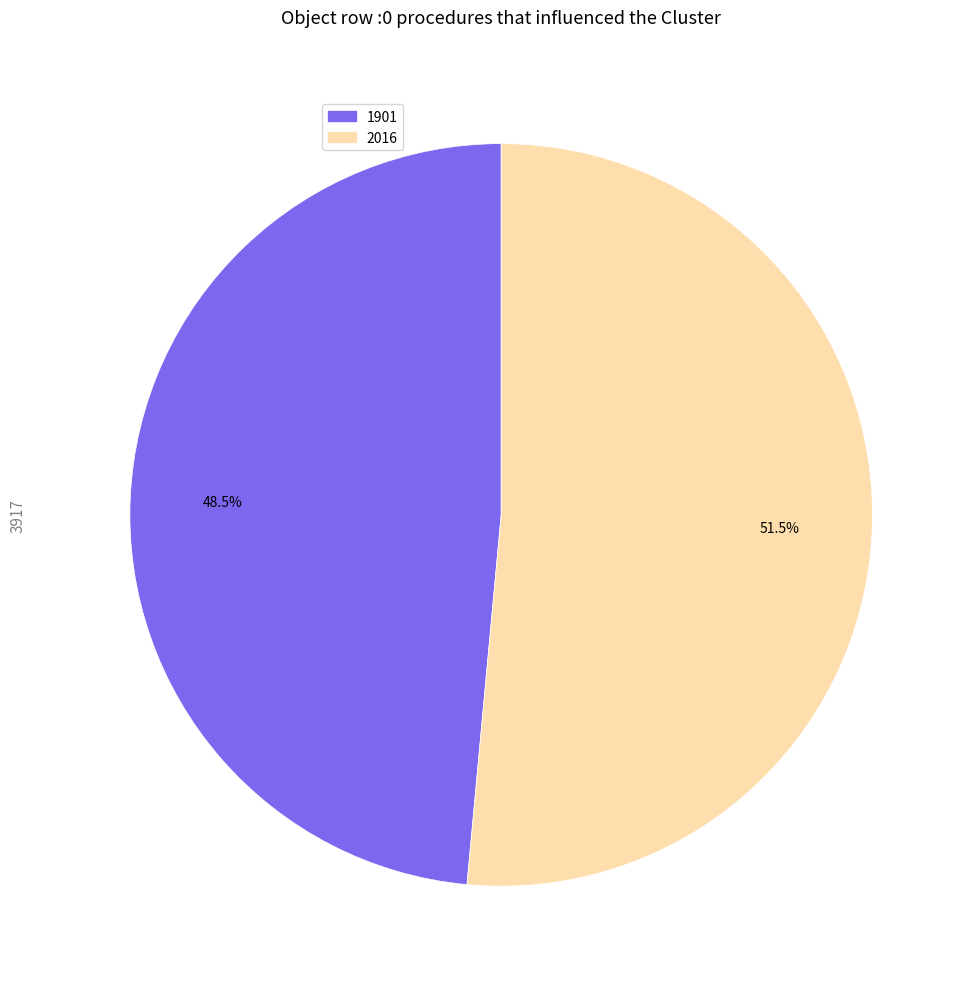

What is the largest slice in the pie chart?

2016